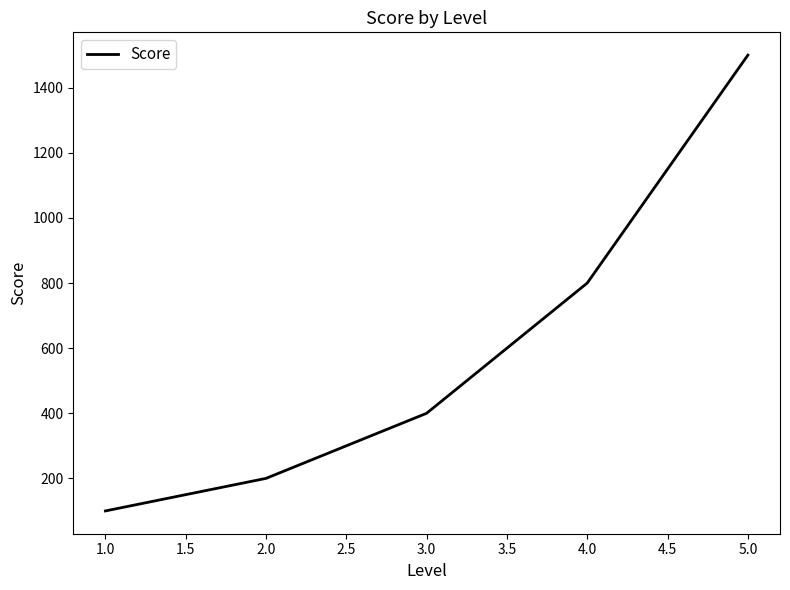

What is the sum of all values?

3000